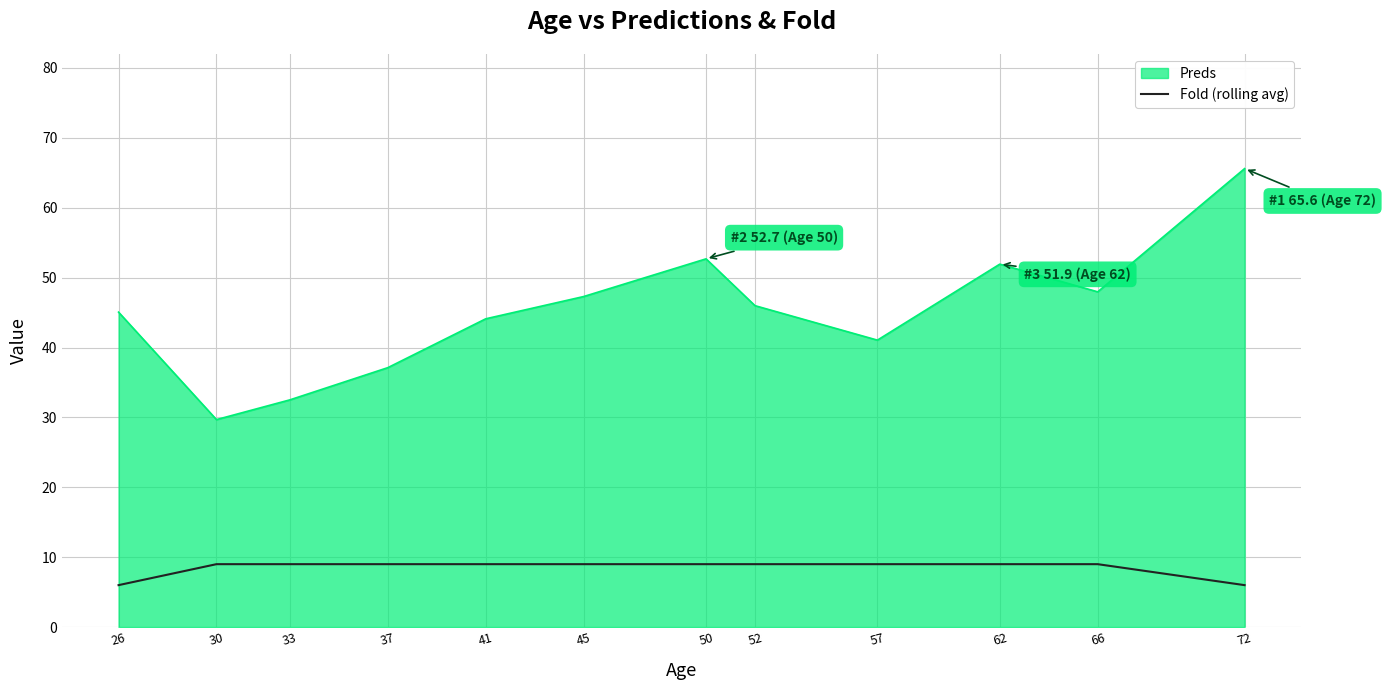

True or false: Preds and Fold (rolling avg) intersect in this chart.

False